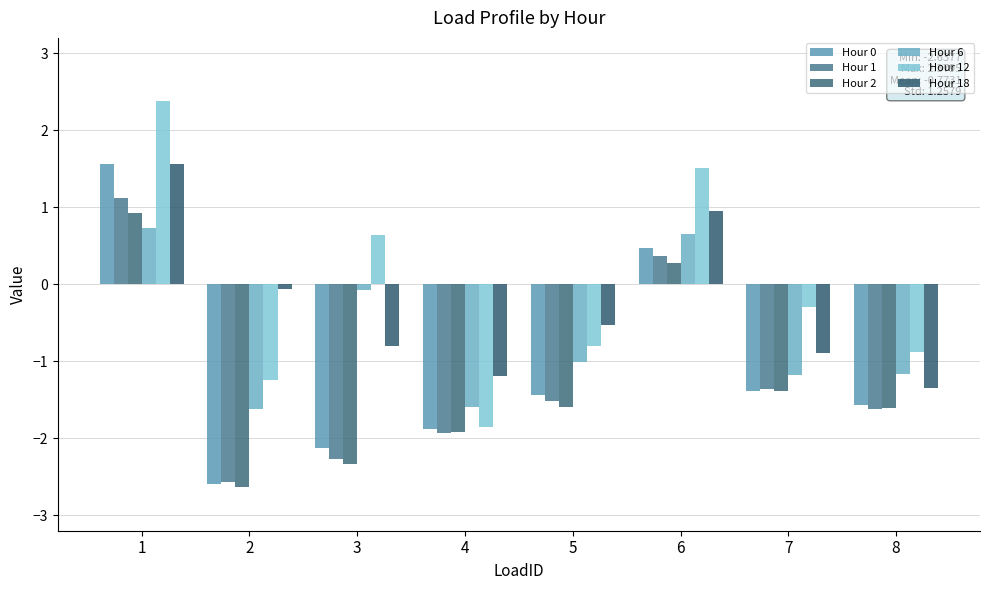

What is the minimum value for Hour 1?

-2.6